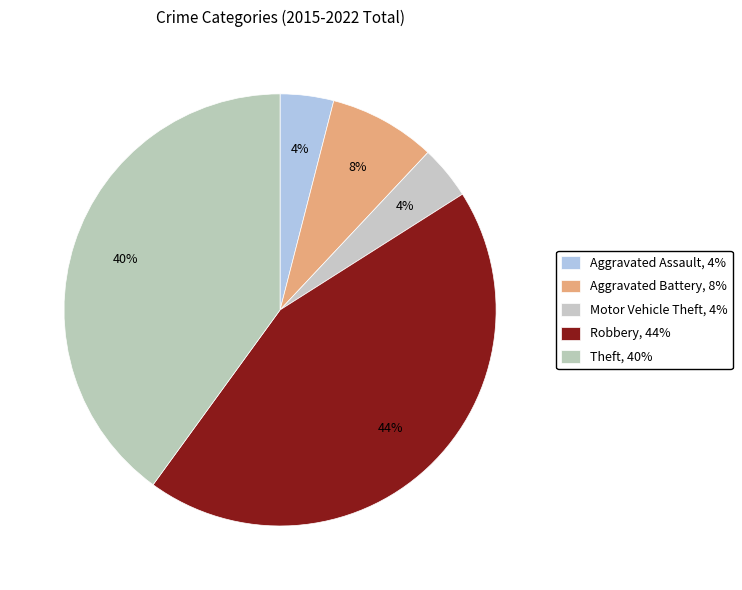

What percentage do Aggravated Assault and Aggravated Battery together represent?

12.0%